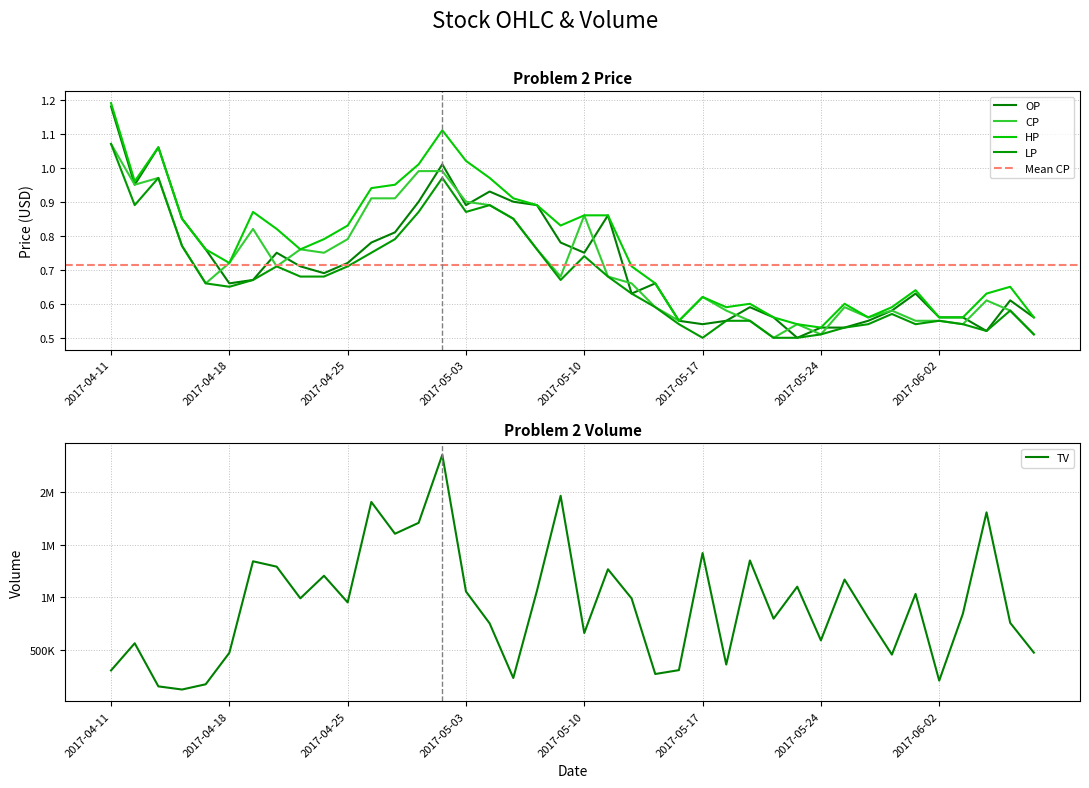

Between 2017-04-27 and 2017-05-08, which is larger?

2017-05-08